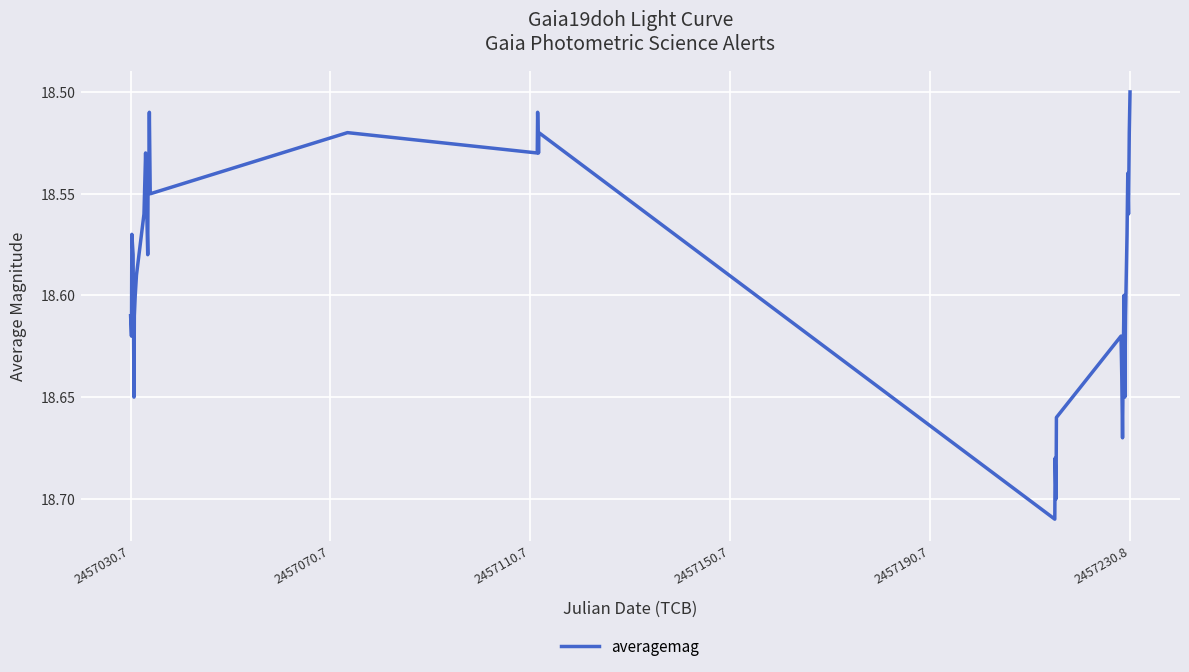

At which category does the chart reach its minimum across all series?

2457230.8